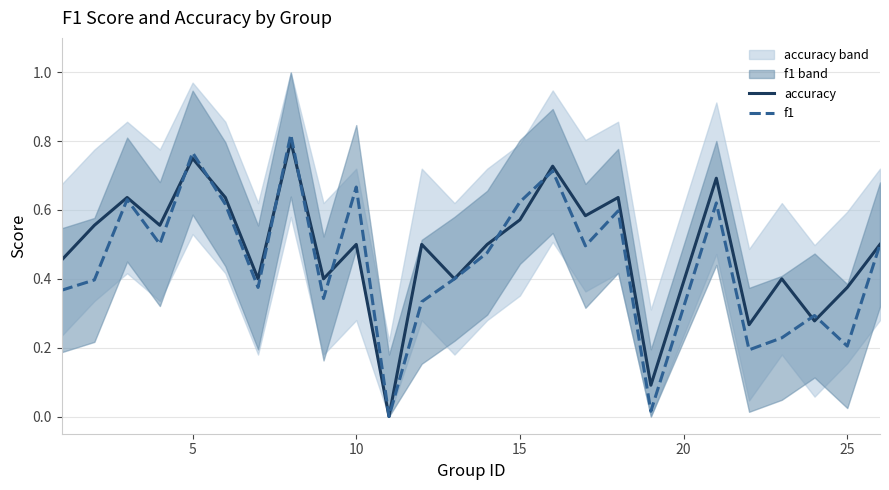

The accuracy series shows 0.2 at 5. True or false?

False